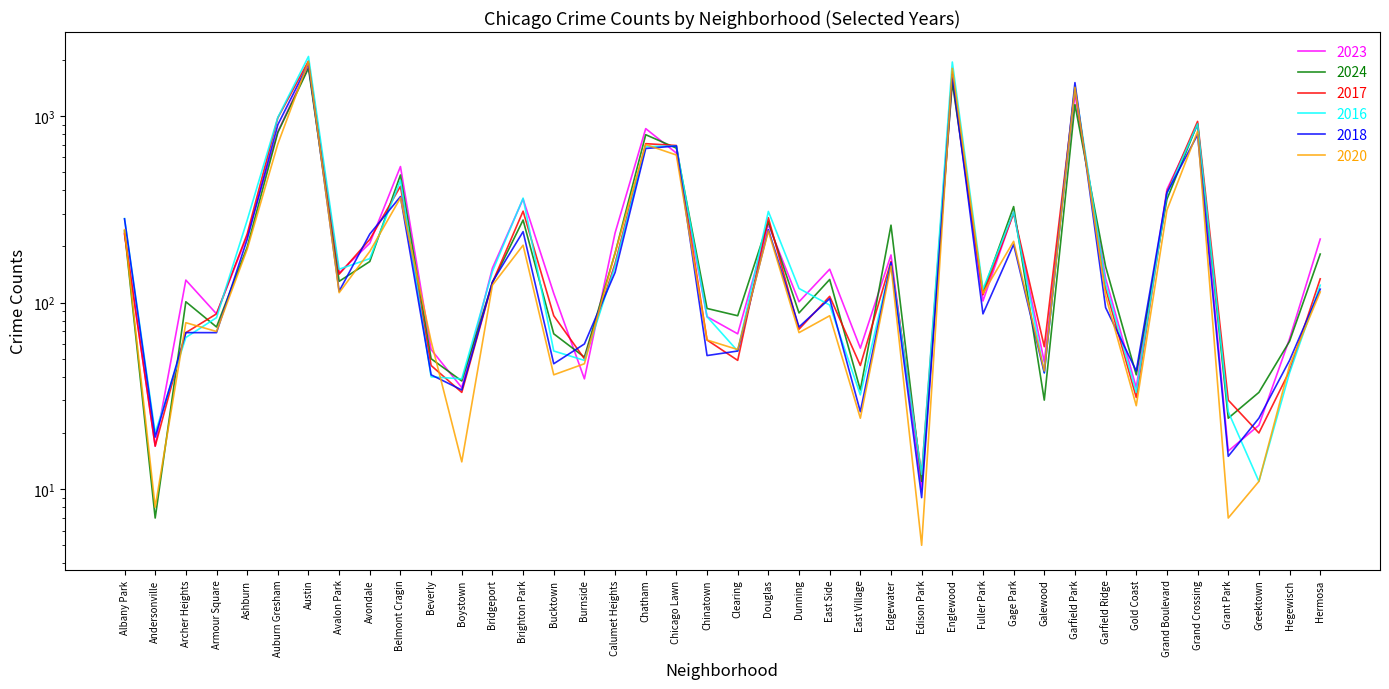

What is the difference between the highest and lowest values at Douglas?

66